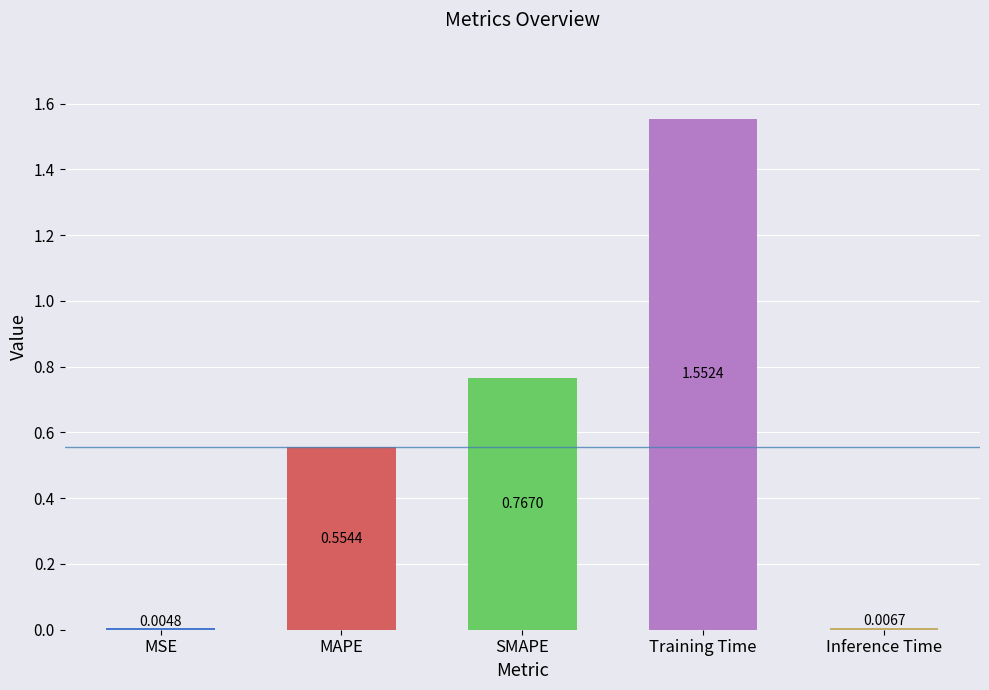

What is the sum of all values?

2.9